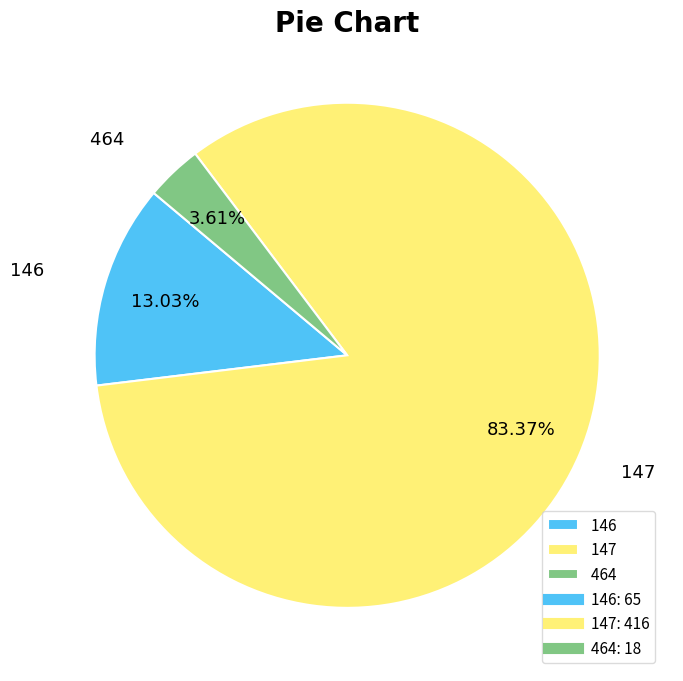

Which has a higher value, 146 or 147?

147